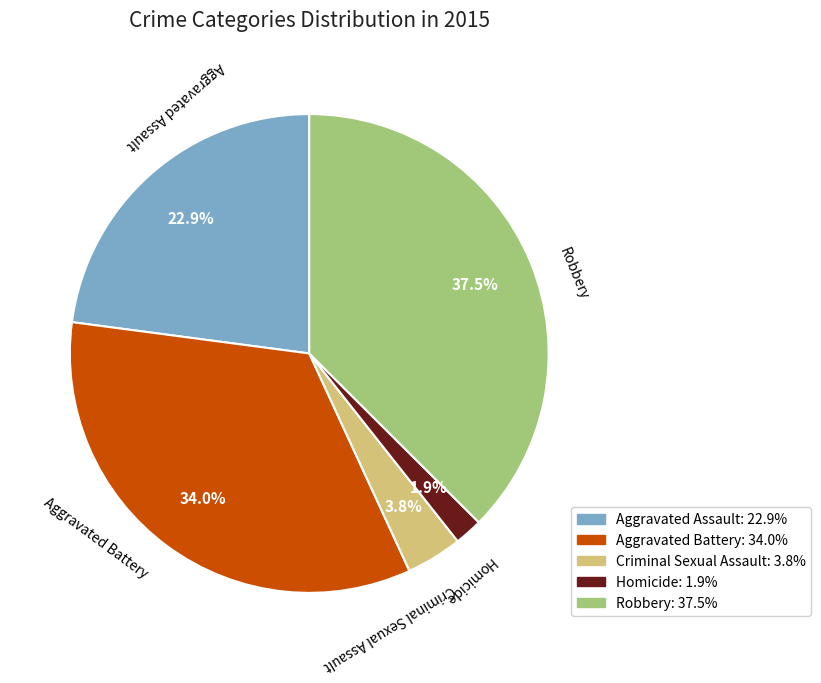

What is the largest slice in the pie chart?

Robbery